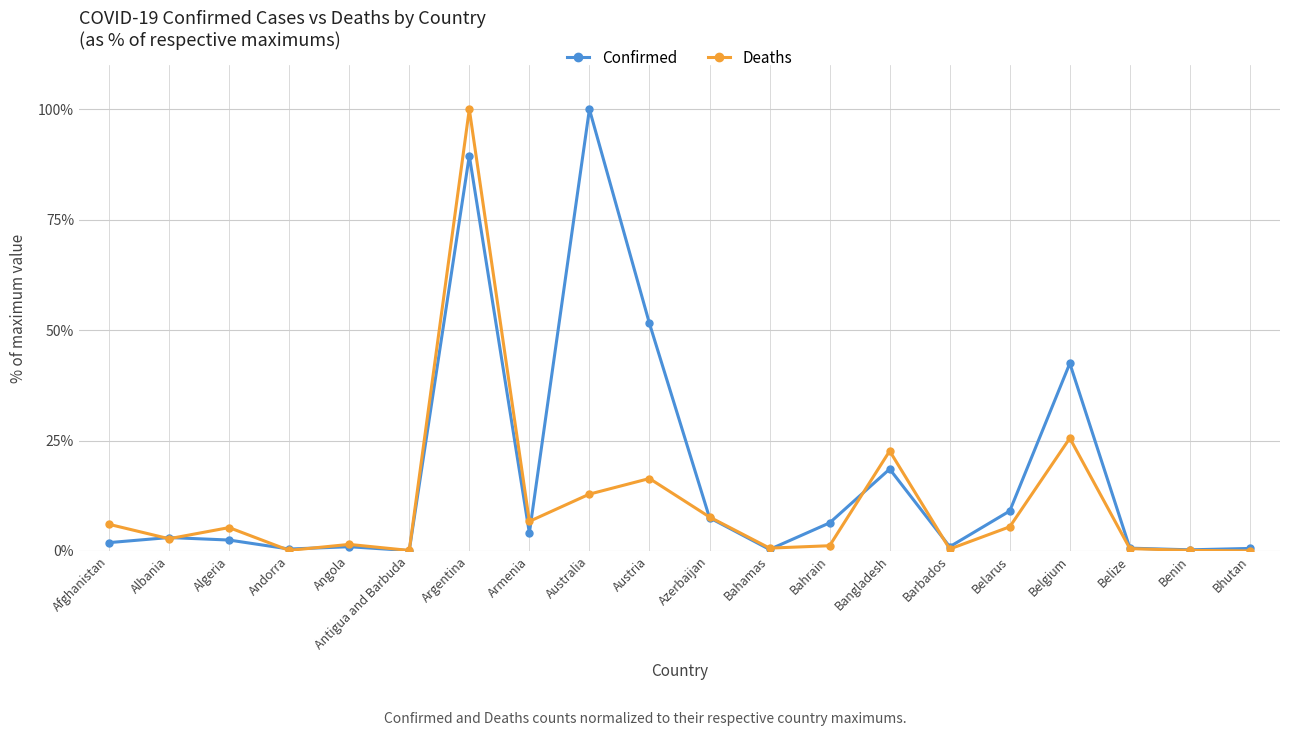

Is it true that Confirmed equals 0.3 at Bahamas?

True